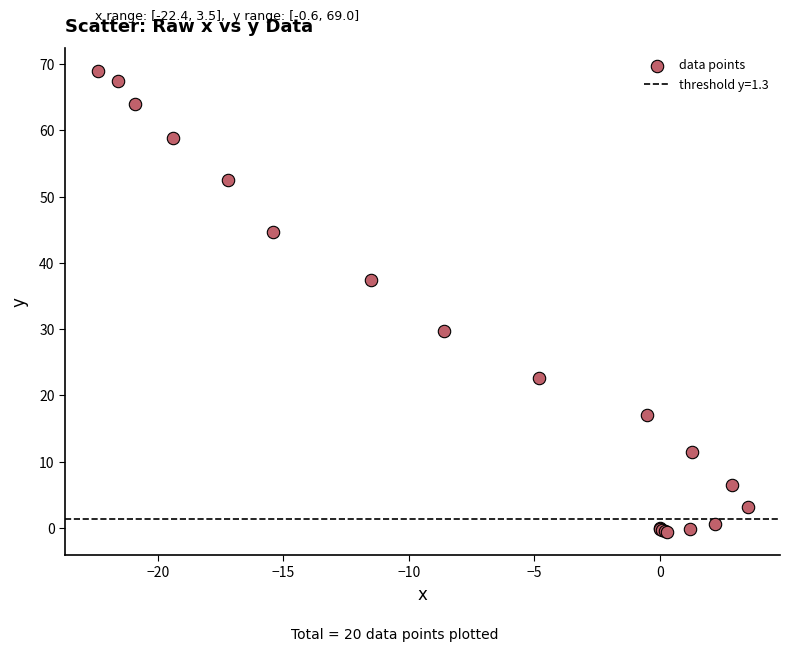

What Y value in the scatter plot is closest to 34?

37.4